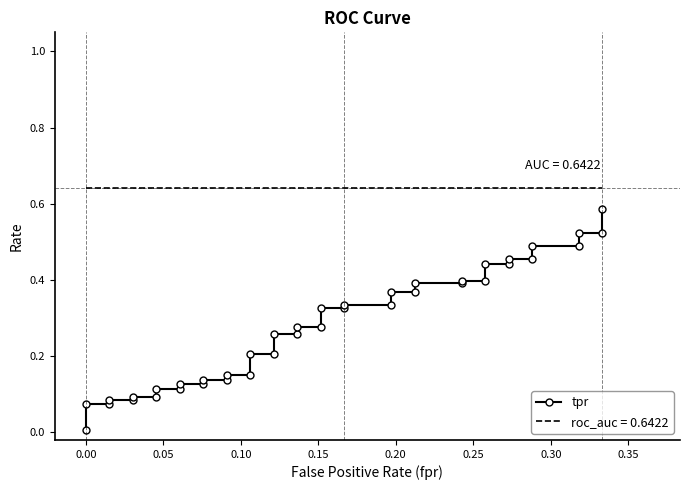

What is the difference between the second highest and minimum values?

0.5